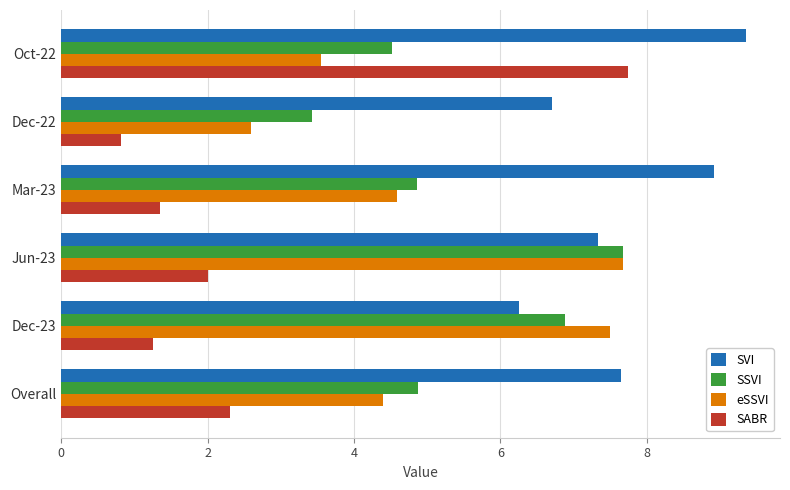

What is the difference between the highest and lowest values at Mar-23?

7.6